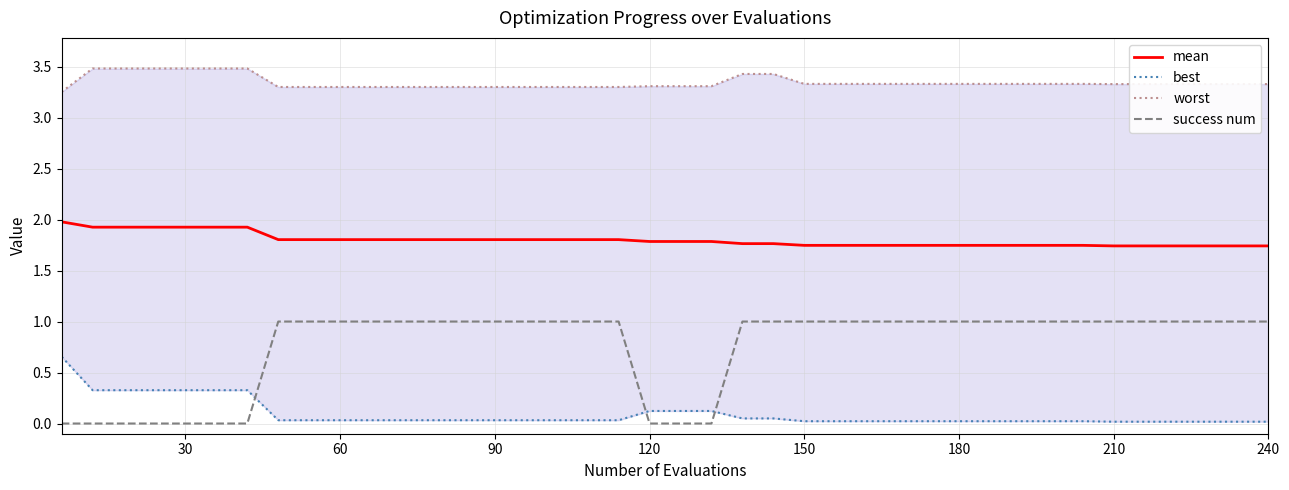

Which series has the largest range (max minus min)?

success num